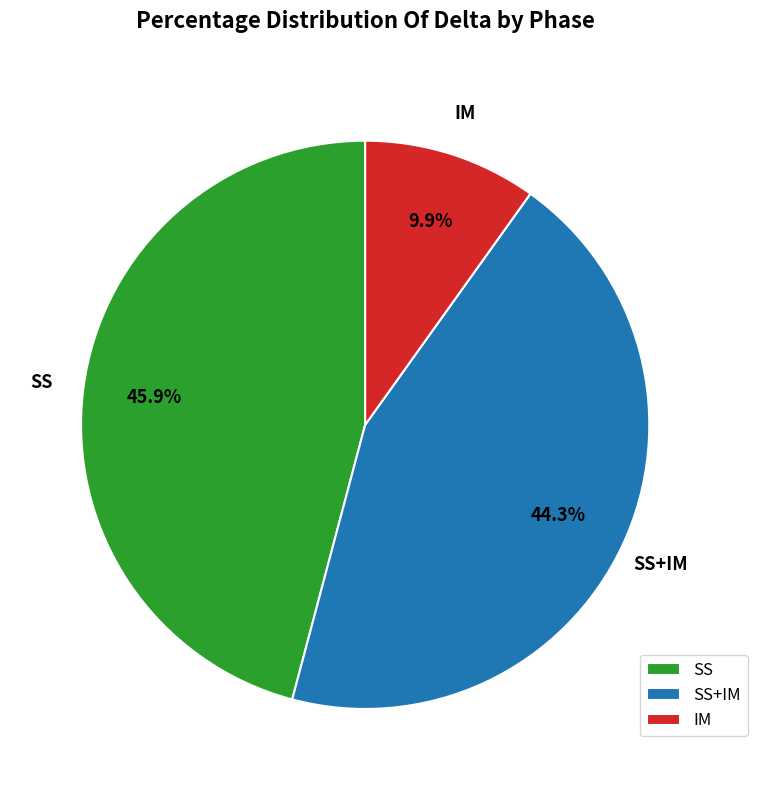

Is there a majority slice in this chart?

No